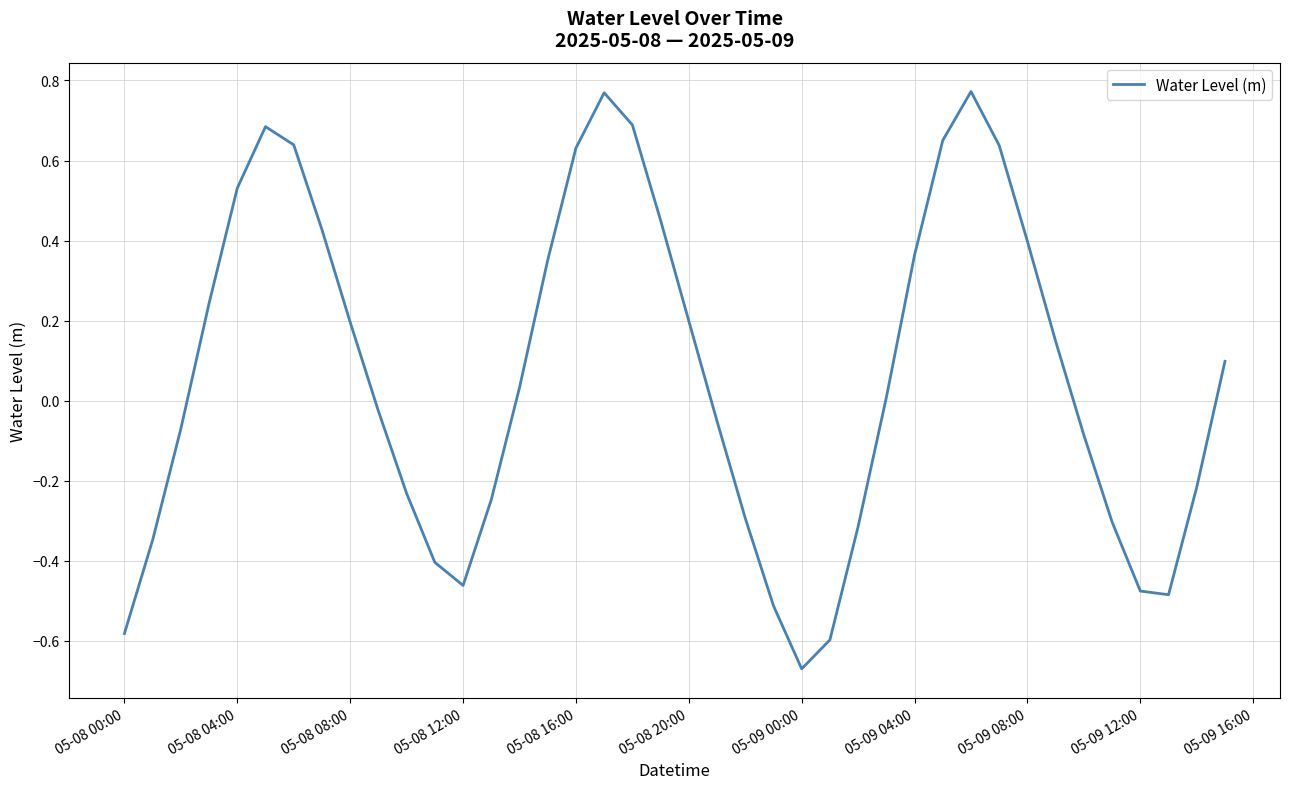

What is the difference between the maximum and minimum values?

1.4